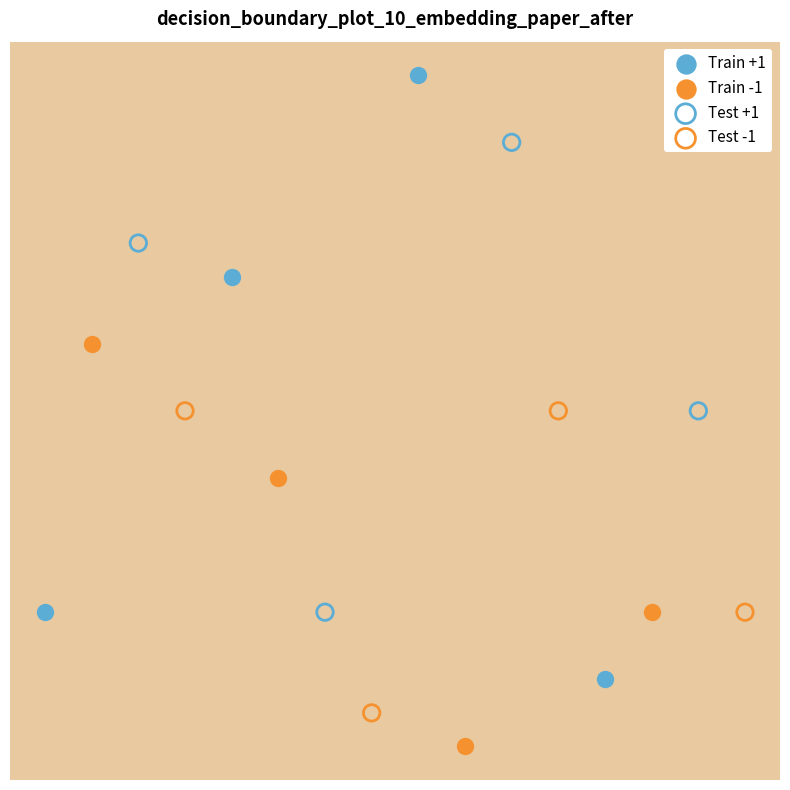

Which series has the widest spread of Y values?

Train +1